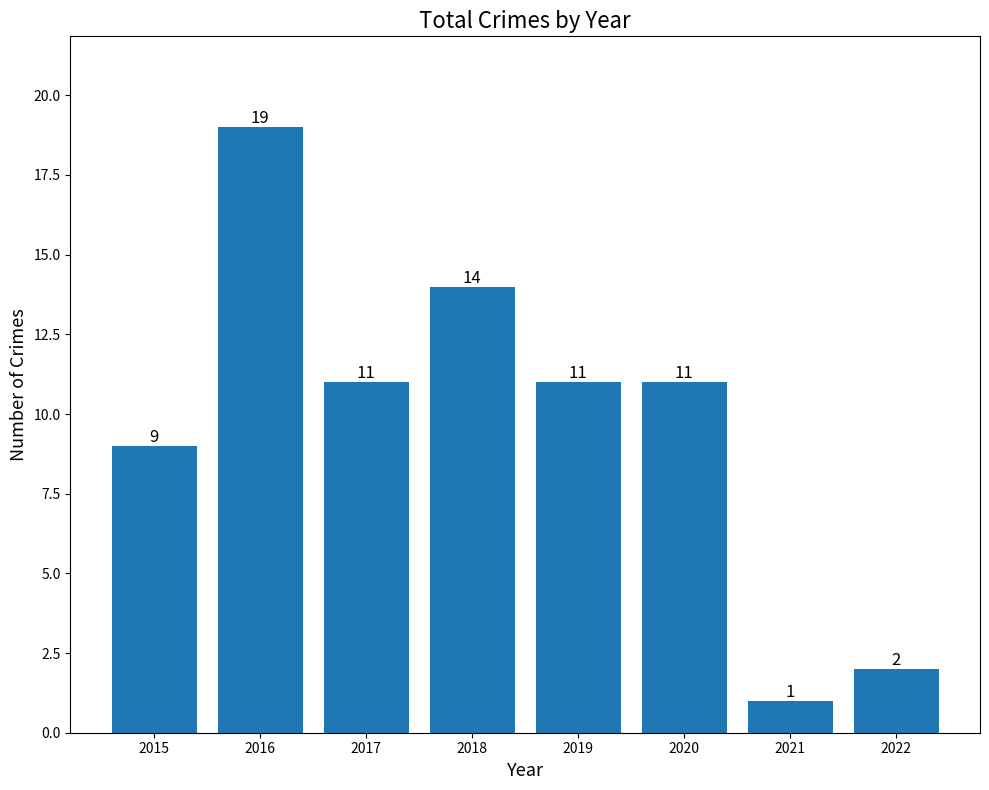

How many series are shown in this chart?

1